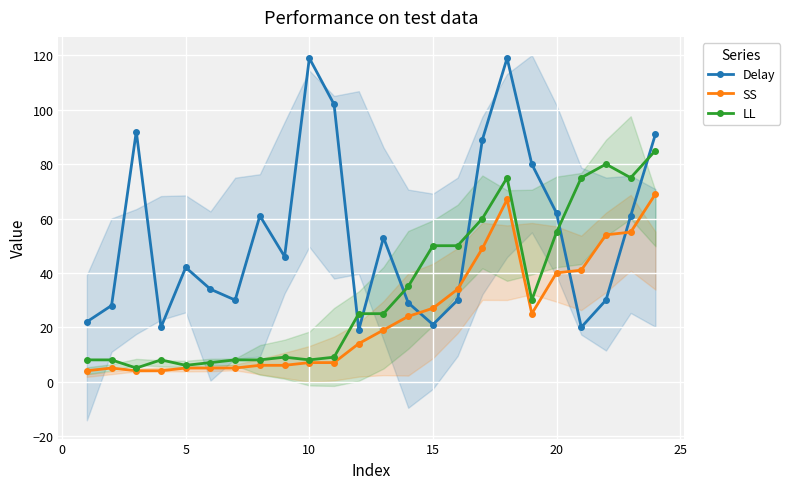

True or false: Delay and SS cross at least once.

True